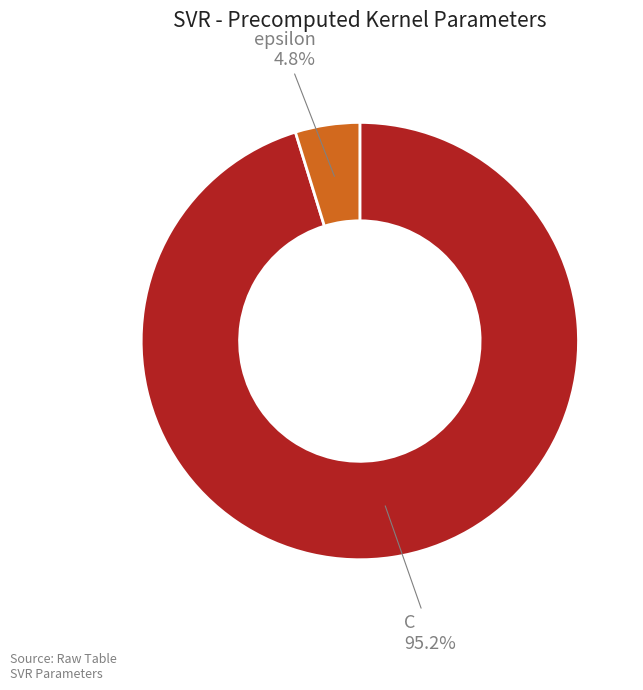

Is there any slice that represents more than half of the pie?

Yes